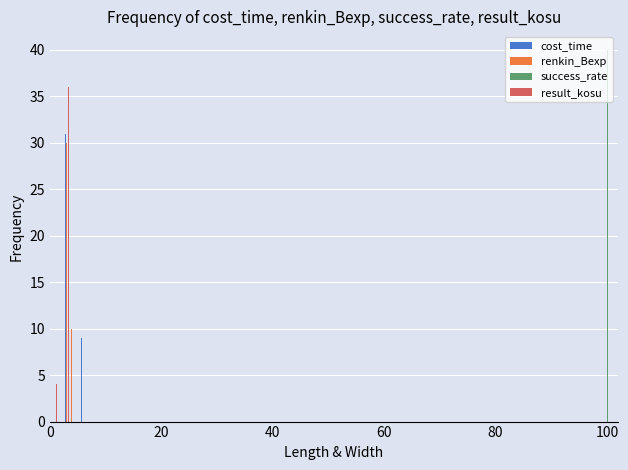

Reading left to right, what are all the values shown in this chart?

cost_time: 0	31	0	9	0
renkin_Bexp: 0	30	10	0	0
success_rate: 0	0	0	0	40
result_kosu: 4	36	0	0	0